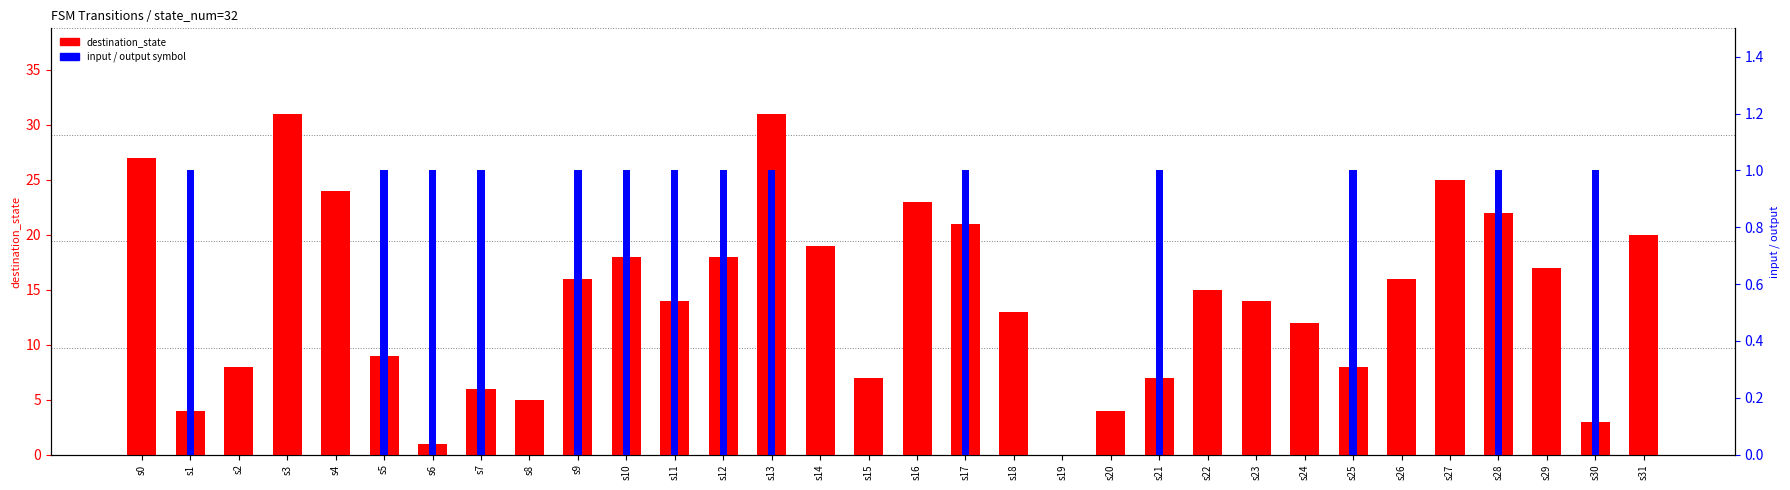

Reading left to right, list all the values displayed in this chart.

destination_state: s0=27	s1=4	s2=8	s3=31	s4=24	s5=9	s6=1	s7=6	s8=5	s9=16	s10=18	s11=14	s12=18	s13=31	s14=19	s15=7	s16=23	s17=21	s18=13	s19=0	s20=4	s21=7	s22=15	s23=14	s24=12	s25=8	s26=16	s27=25	s28=22	s29=17	s30=3	s31=20
input_num: s0=0	s1=1	s2=0	s3=0	s4=0	s5=1	s6=1	s7=1	s8=0	s9=1	s10=1	s11=1	s12=1	s13=1	s14=0	s15=0	s16=0	s17=1	s18=0	s19=0	s20=0	s21=1	s22=0	s23=0	s24=0	s25=1	s26=0	s27=0	s28=1	s29=0	s30=1	s31=0
output_symbol: s0=0	s1=1	s2=0	s3=0	s4=0	s5=1	s6=1	s7=1	s8=0	s9=1	s10=1	s11=1	s12=1	s13=1	s14=0	s15=0	s16=0	s17=1	s18=0	s19=0	s20=0	s21=1	s22=0	s23=0	s24=0	s25=1	s26=0	s27=0	s28=1	s29=0	s30=1	s31=0